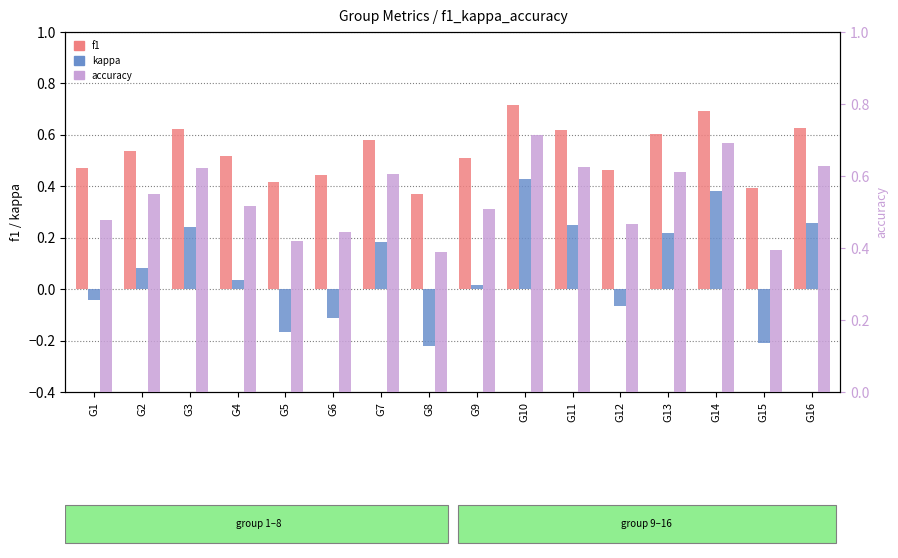

The value of kappa at G14 is 0.4. True or false?

True